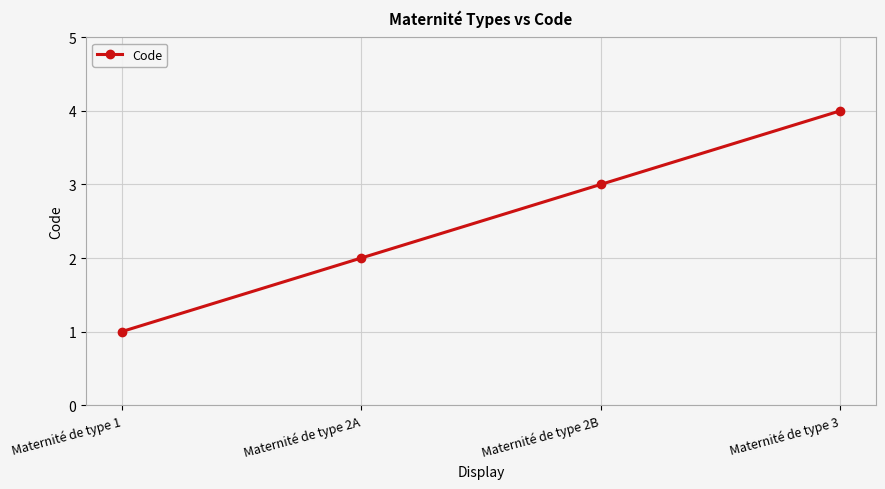

How many lines are shown in the chart?

1